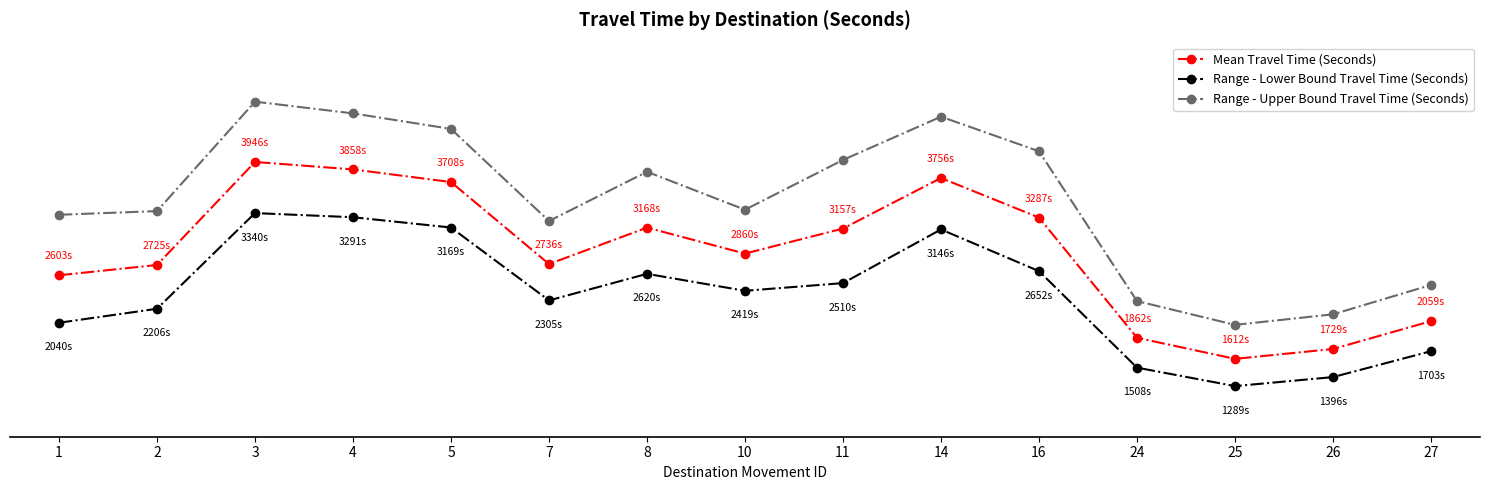

True or false: Range - Upper Bound Travel Time (Seconds) and Range - Lower Bound Travel Time (Seconds) cross at least once.

False